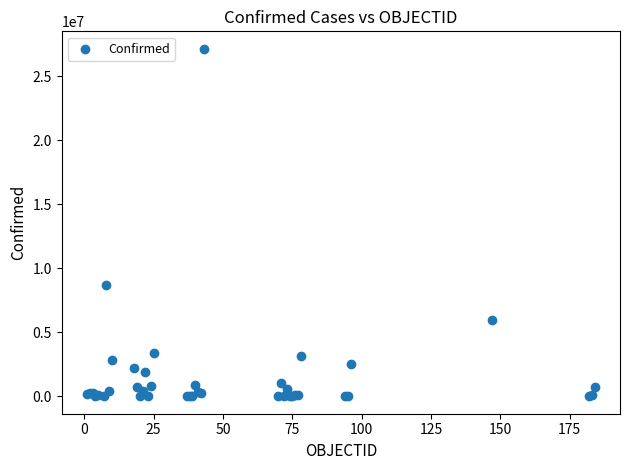

What Y value in the scatter plot is closest to 13571164?

8700437